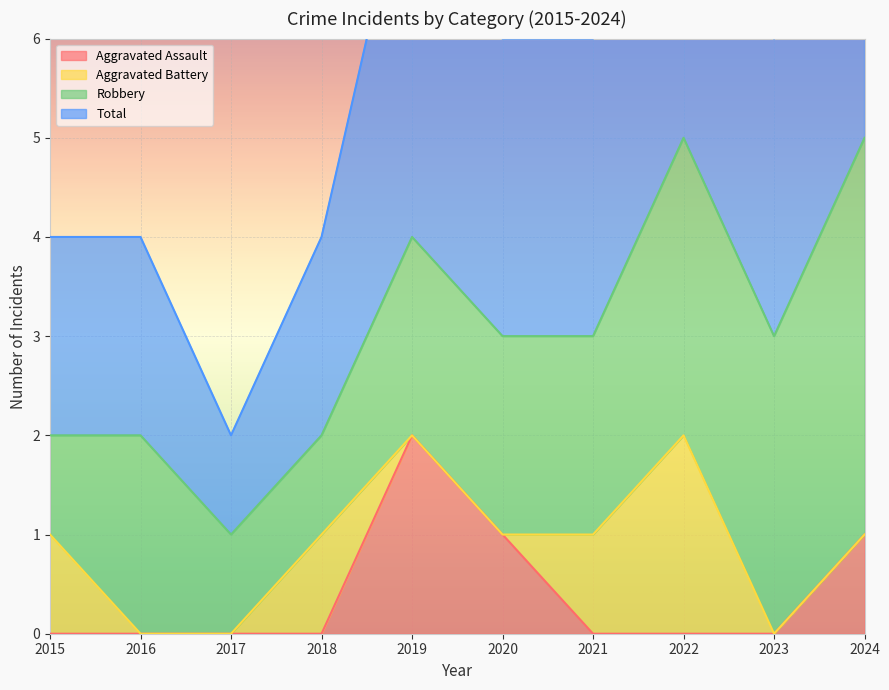

True or false: Aggravated Assault has a value of 0 at 2015.

True